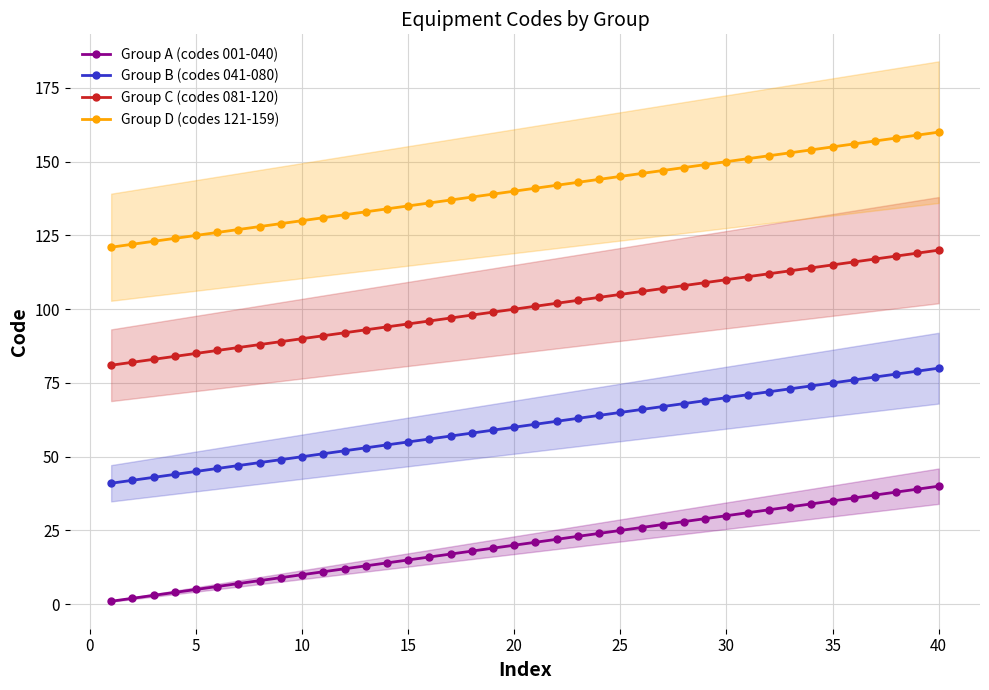

What is the greatest value displayed?

160